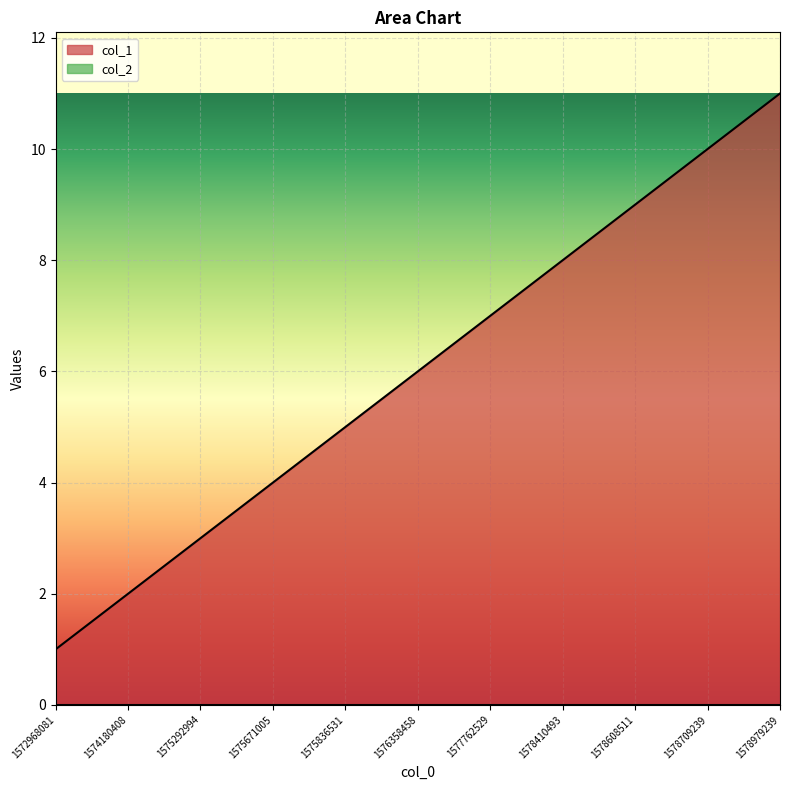

True or false: the data shows 6 at 1576358458.

True